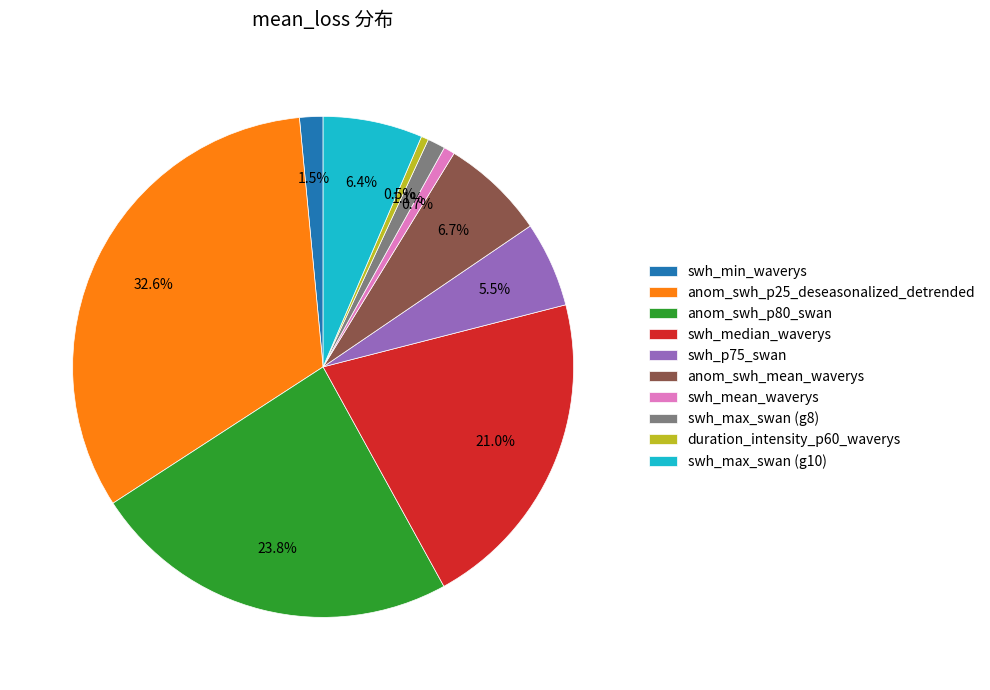

To the nearest percent, what is the combined percentage of swh_min_waverys and swh_p75_swan?

7%